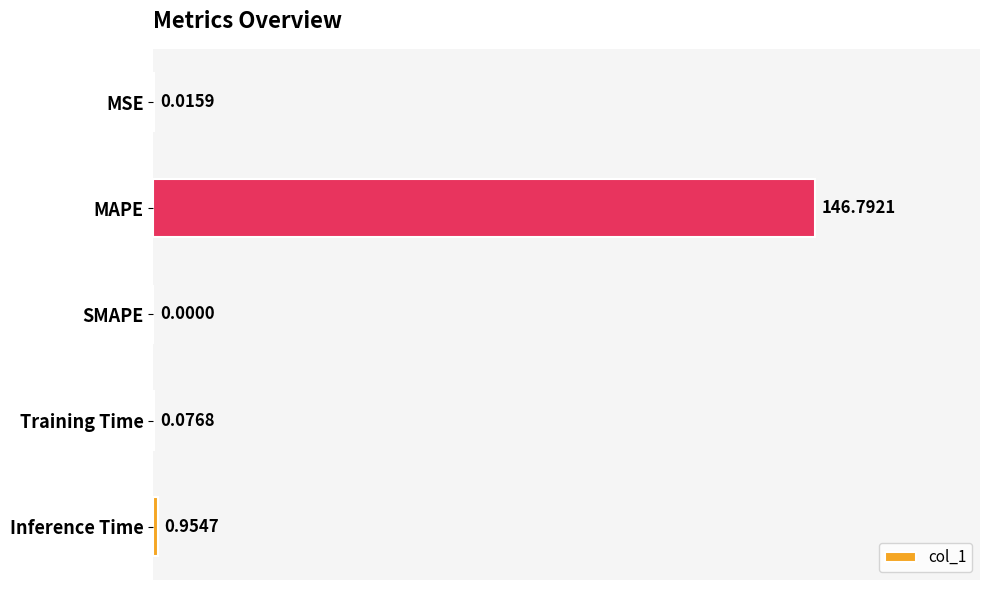

At which label is the value closest to 73?

Inference Time